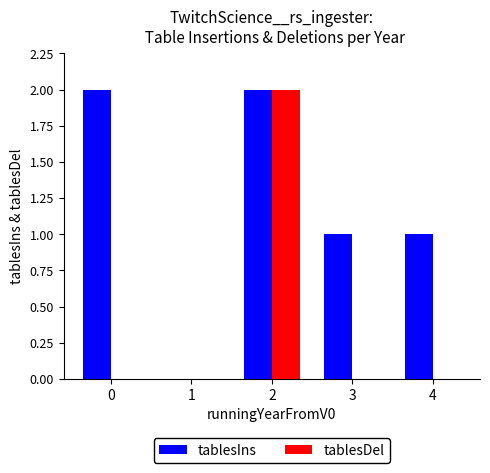

How many tablesIns values are between 1 and 2?

4